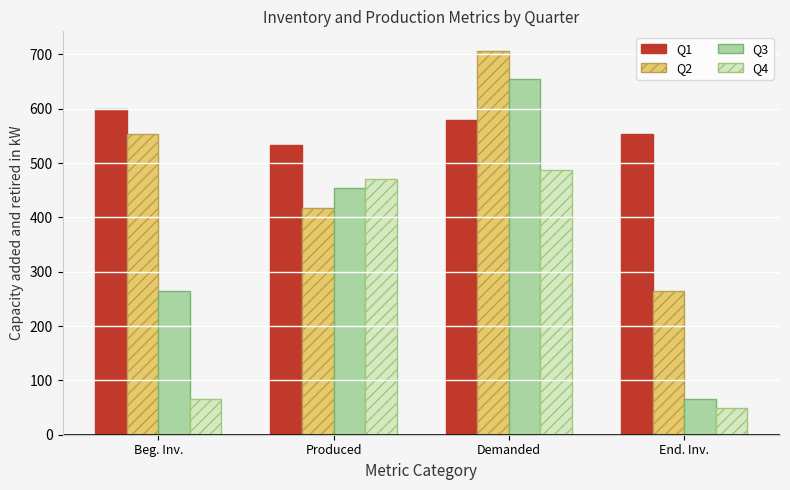

Are the bars horizontal?

No